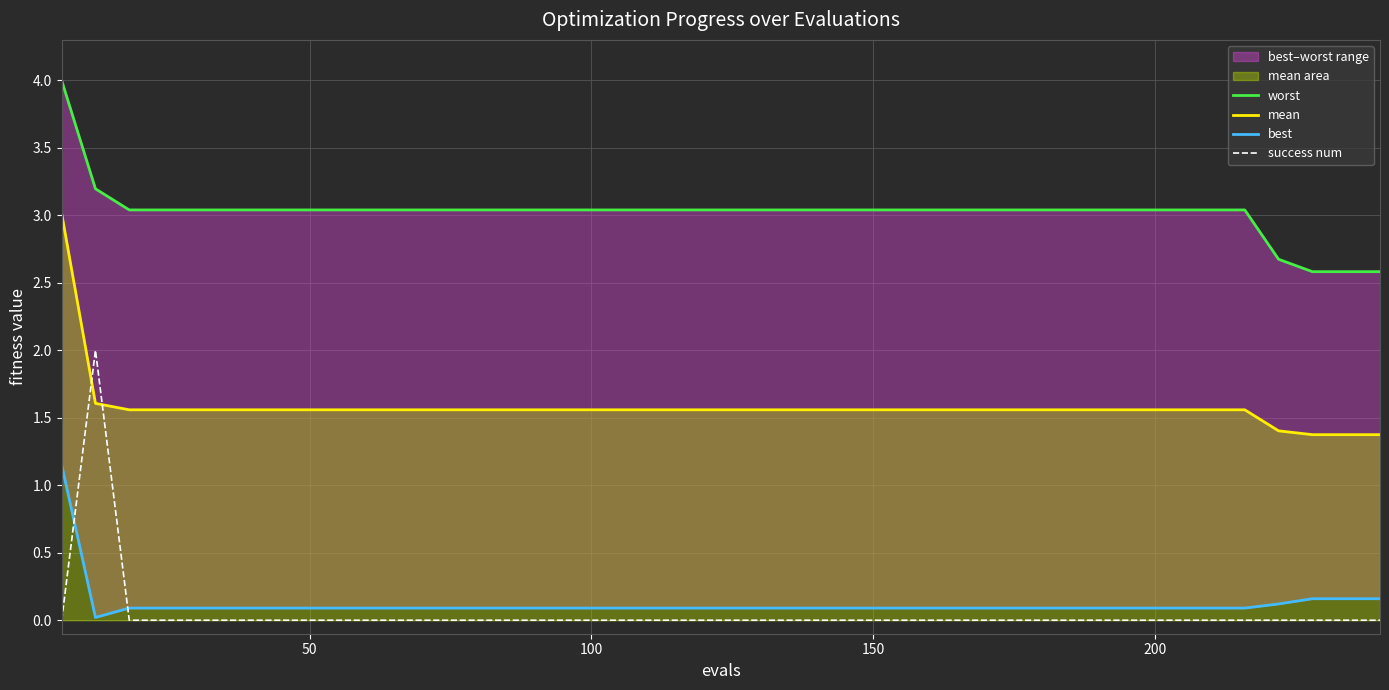

After their last crossing, which series has the higher values: mean or success num?

mean